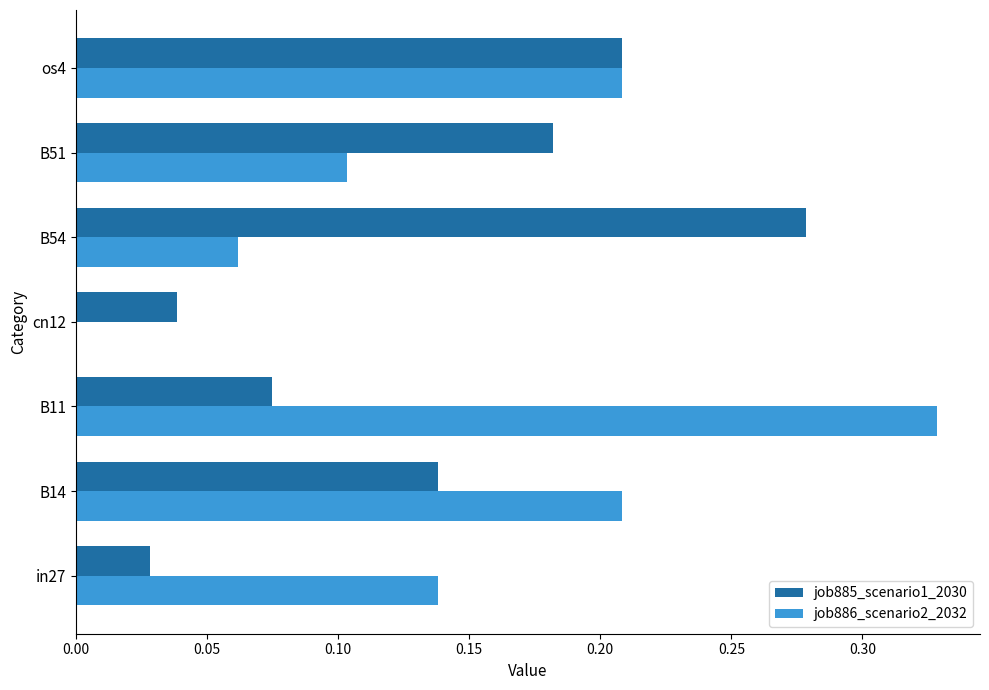

Between B54 and os4, which series saw the biggest shift?

job886_scenario2_2032